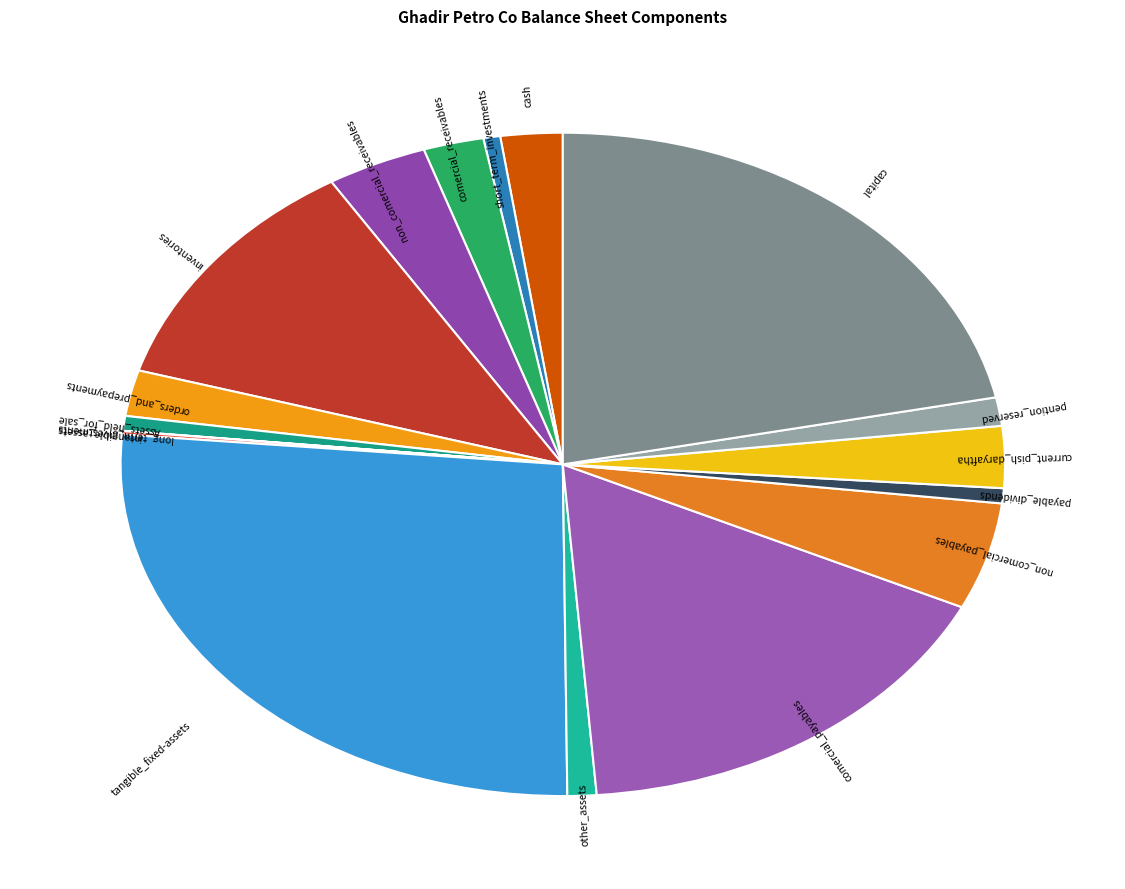

Is it true that tangible_fixed-assets is 27% of the pie?

True